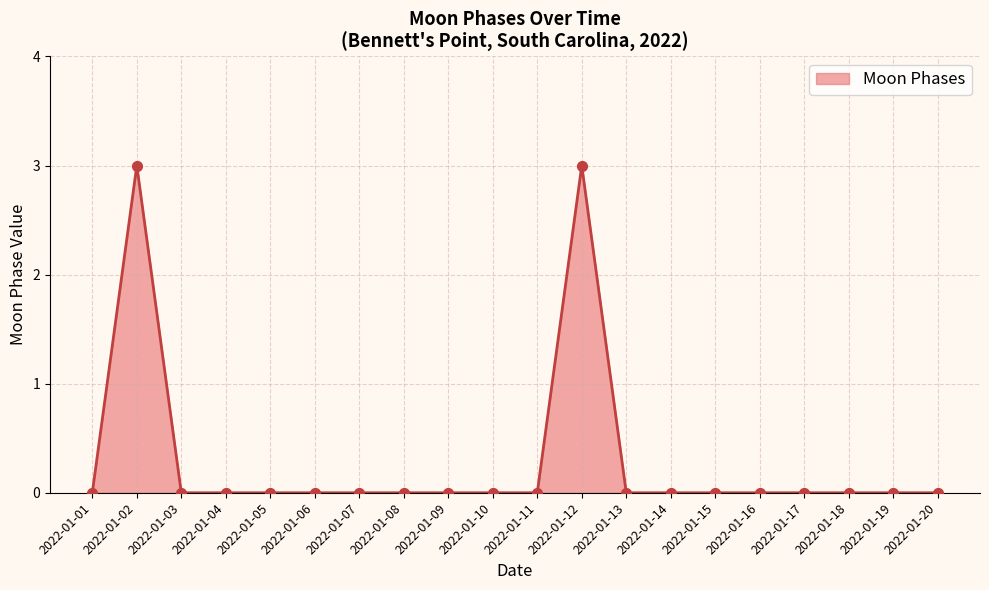

What is the greatest value displayed?

3